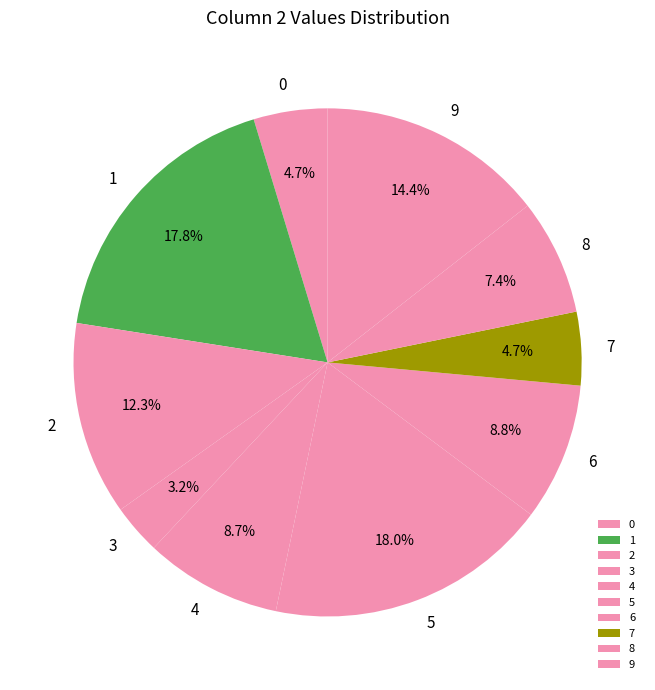

Between 8 and 3, which is larger?

8